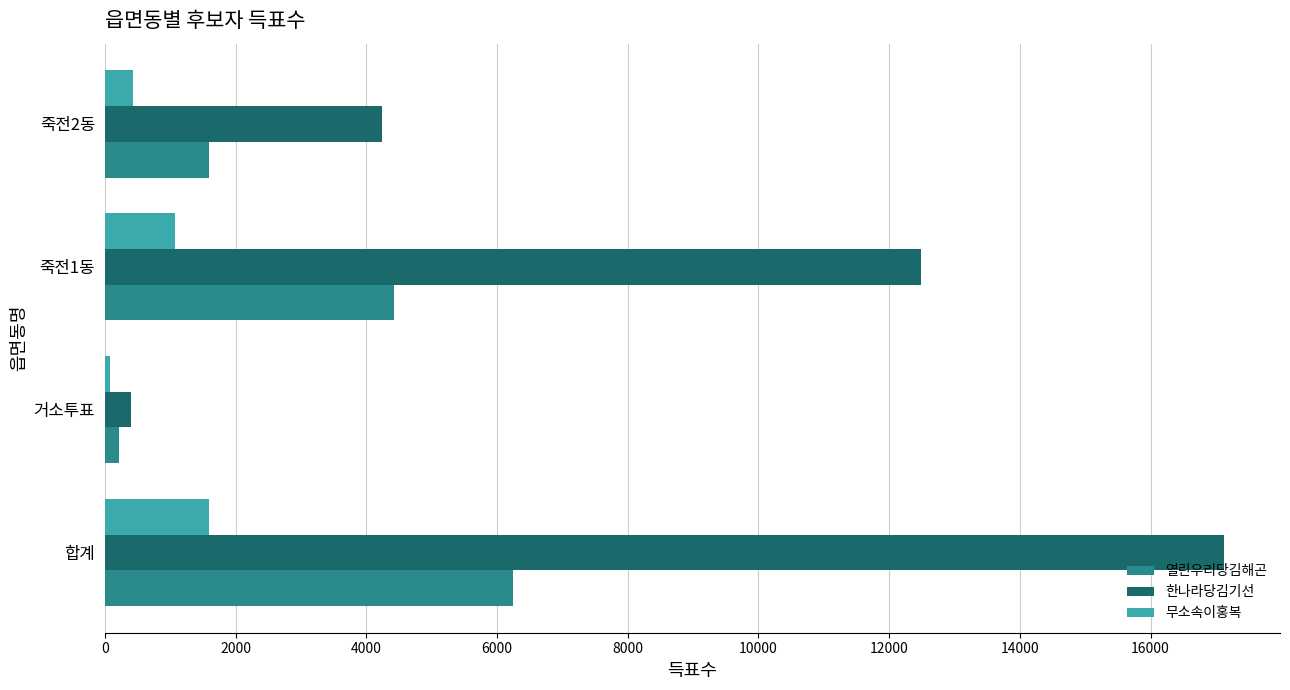

What is the minimum value for 무소속이홍복?

77